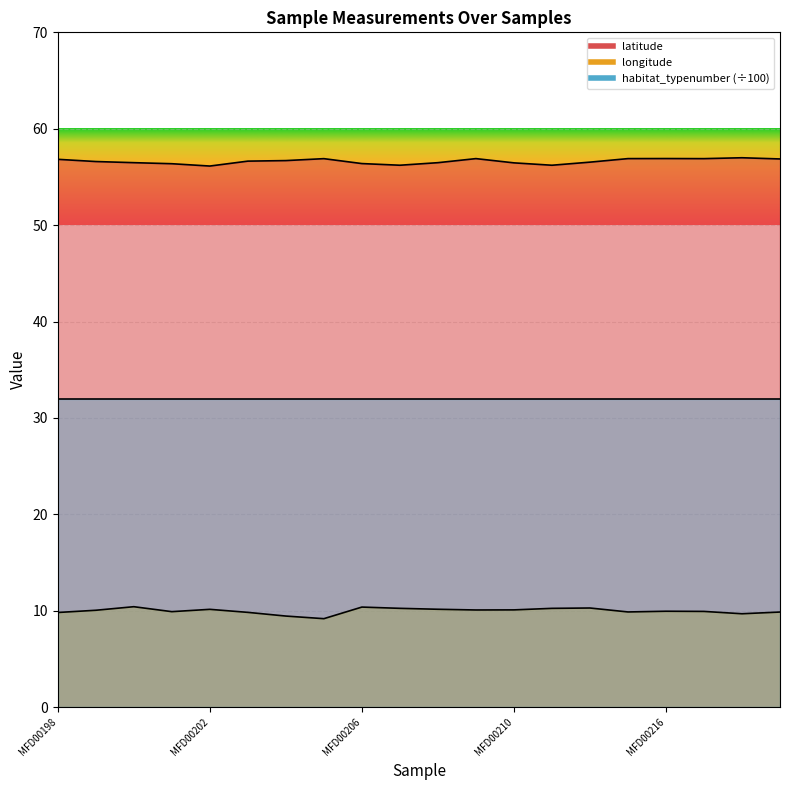

What is the value of the latitude point at the 20th from the left?

56.9